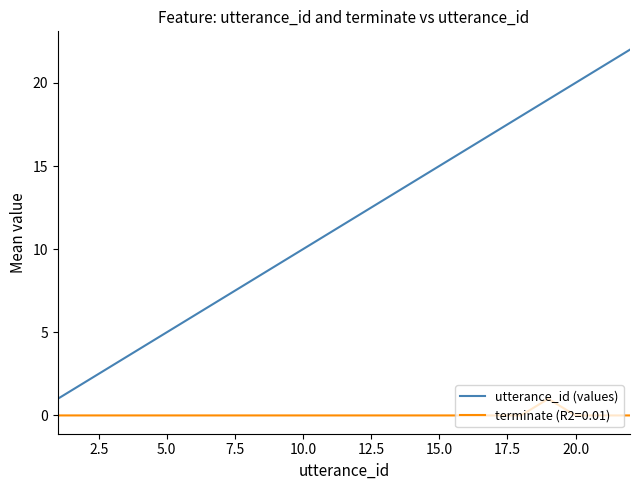

True or false: utterance_id (values) and terminate (R2=0.01) intersect in this chart.

False